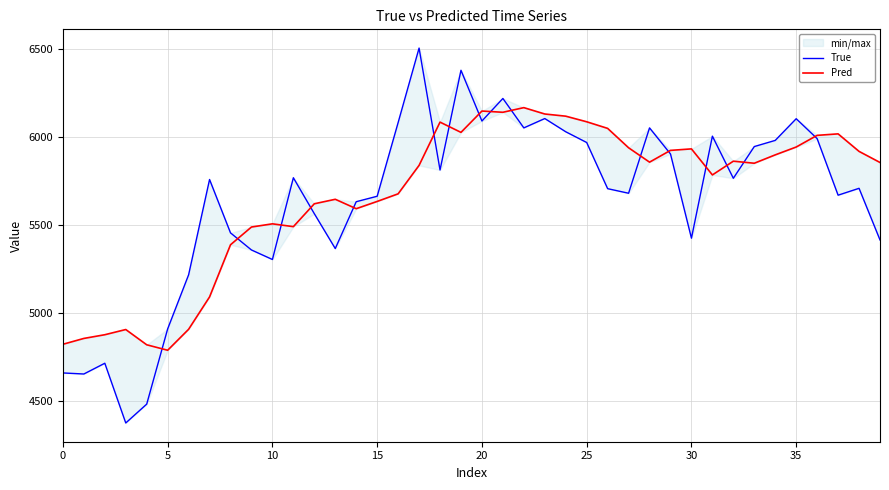

What is the sum of all True values?

225502.0